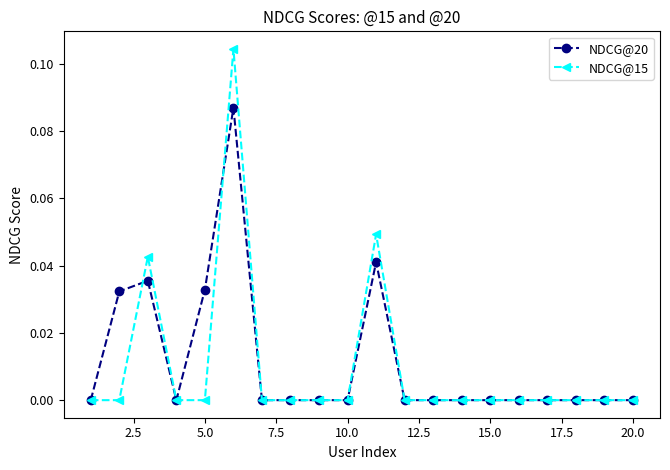

True or false: NDCG@15 has more than 1 points higher than both neighbors.

True